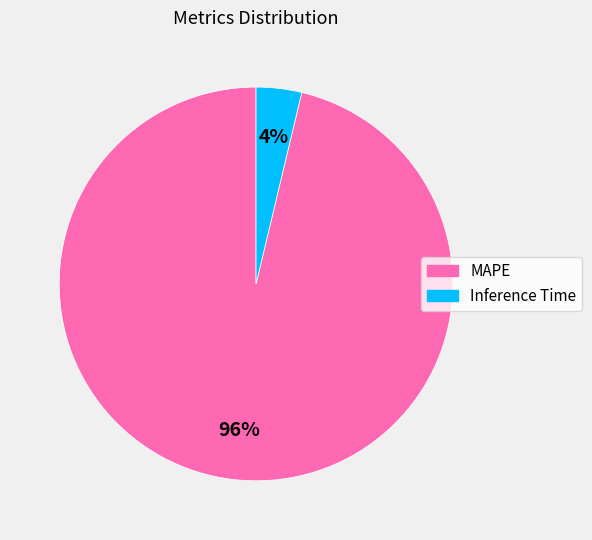

How many segments does this pie chart have?

2